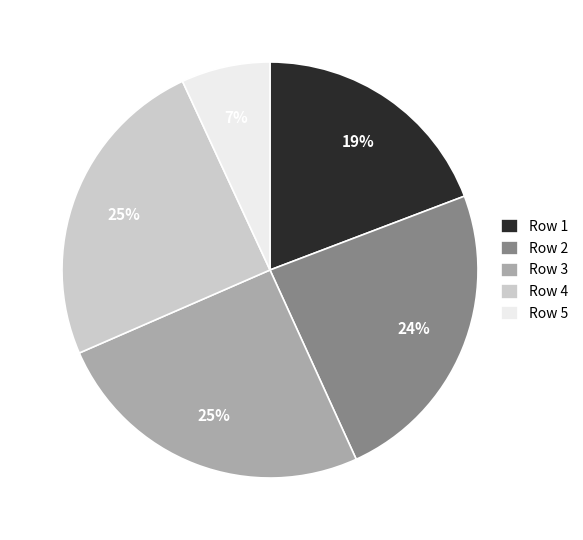

Count the number of slices in the pie.

5